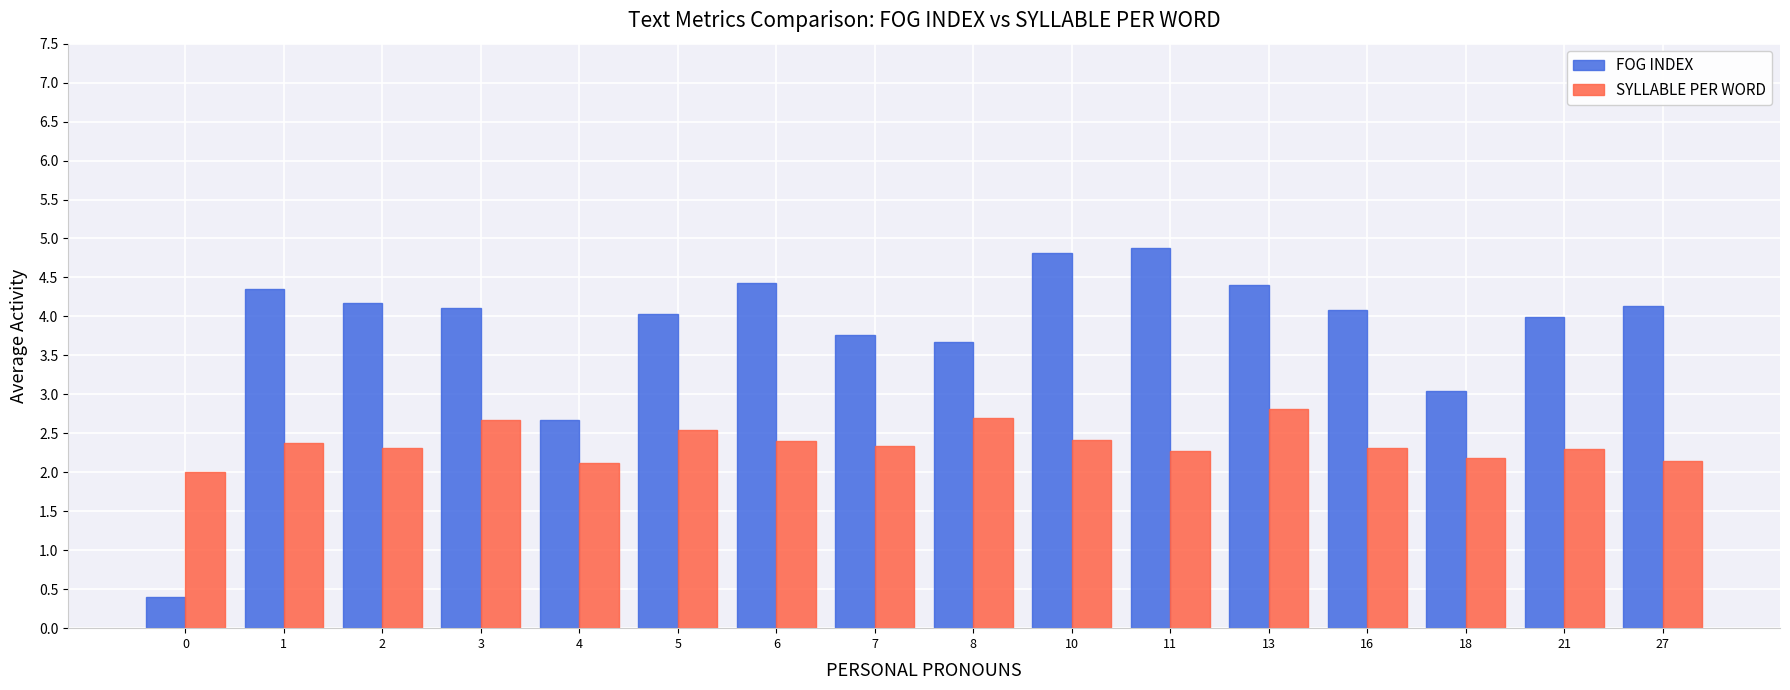

Which series has the widest spread of values?

FOG INDEX